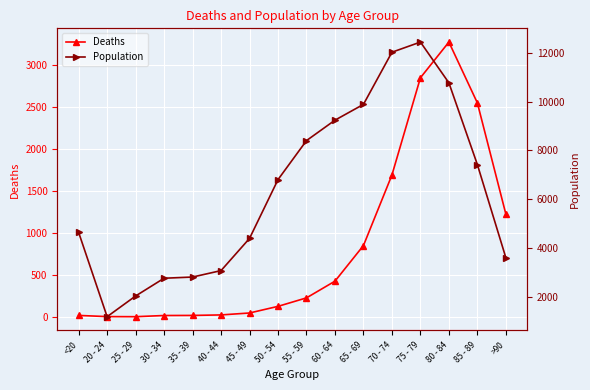

At which category does Deaths reach its first local valley?

25 - 29